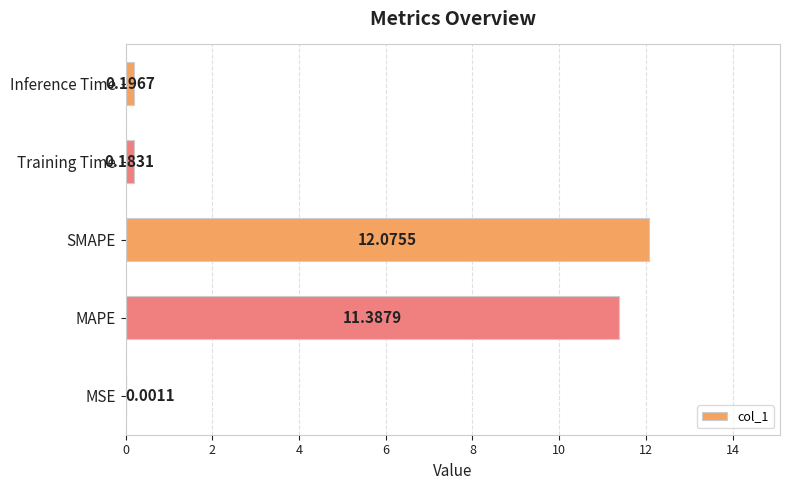

Where is the data nearest to the value 6?

MAPE